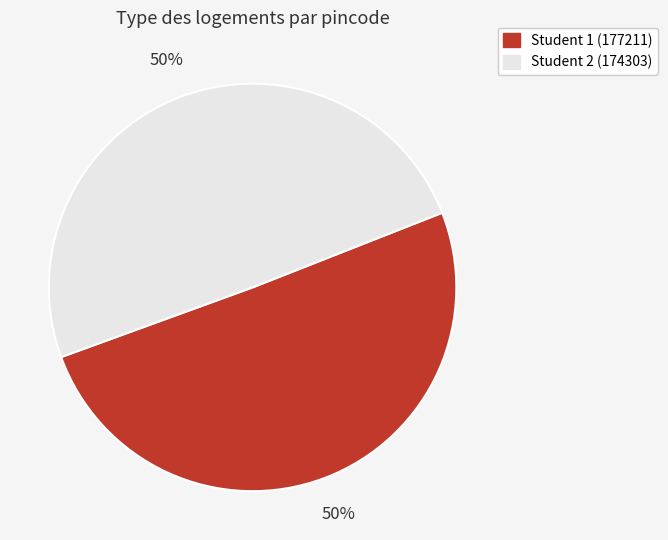

The Student 1 (177211) slice represents 50% of the pie. True or false?

True